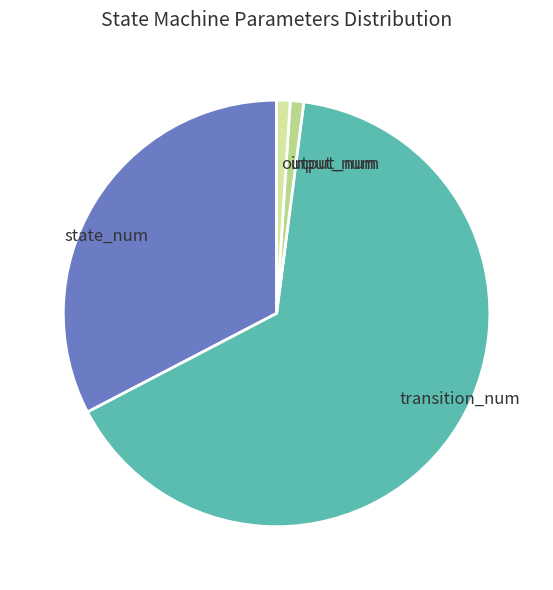

What is the ratio of the value at input_num to the value at output_num?

1.0